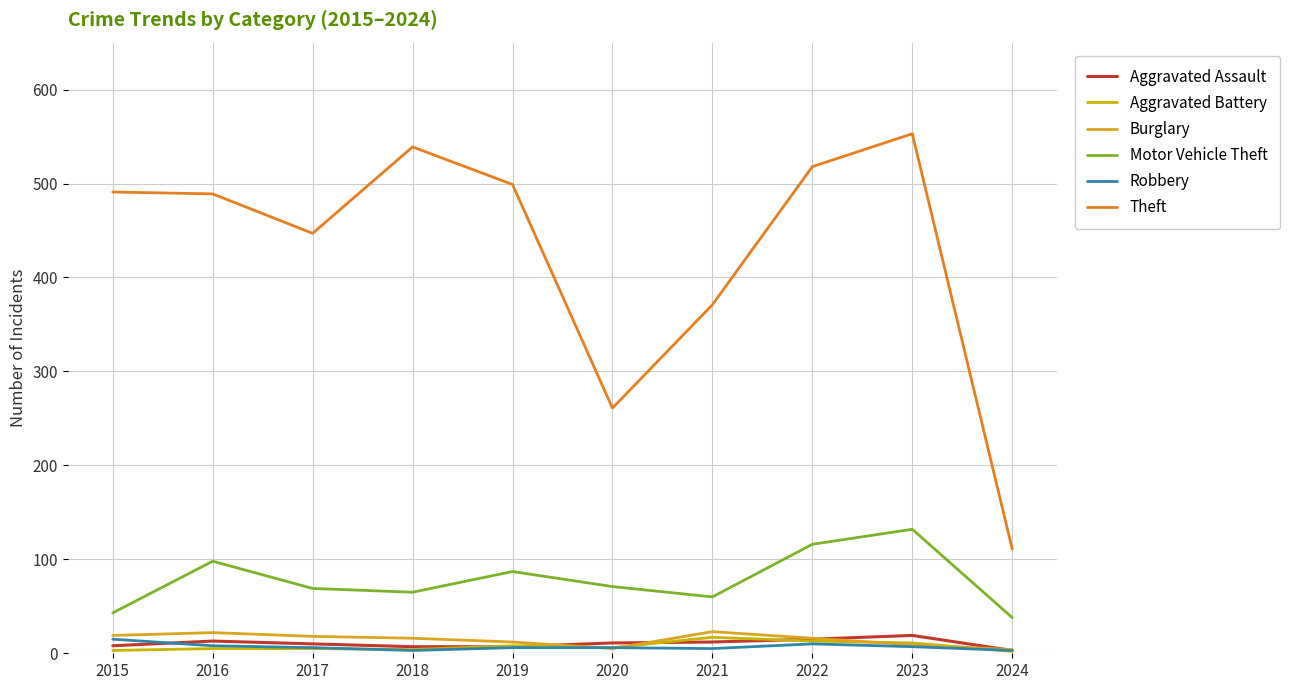

Reading left to right, list all the values displayed in this chart.

Aggravated Assault: 8	13	10	7	7	11	12	15	19	3
Aggravated Battery: 3	5	5	4	8	6	17	13	11	2
Burglary: 19	22	18	16	12	5	23	16	9	4
Motor Vehicle Theft: 43	98	69	65	87	71	60	116	132	38
Robbery: 15	8	6	3	6	6	5	10	7	3
Theft: 491	489	447	539	499	261	371	518	553	111